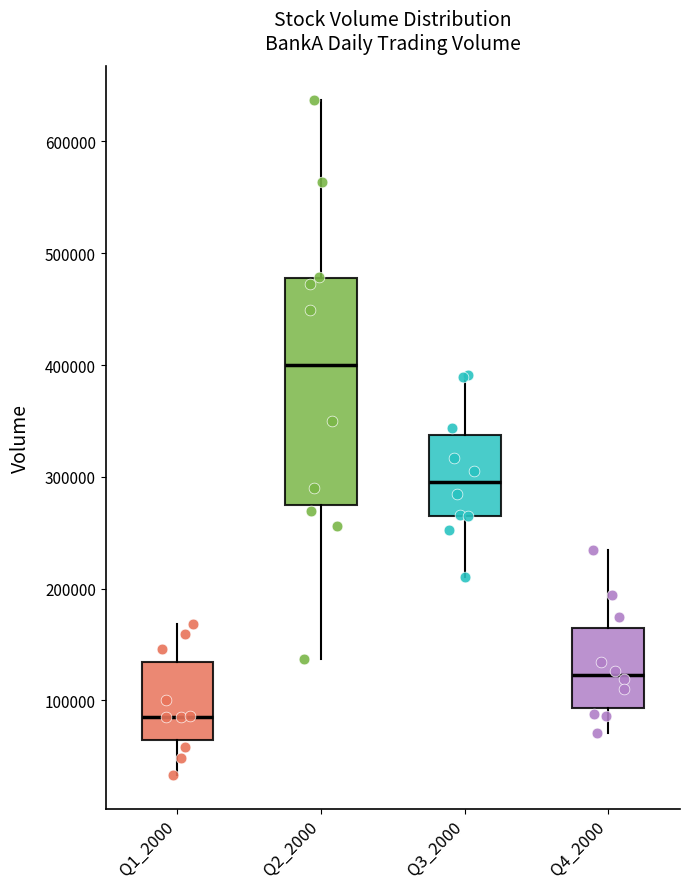

Comparing the boxes themselves (not the whiskers), which one is the tallest?

Q2_2000